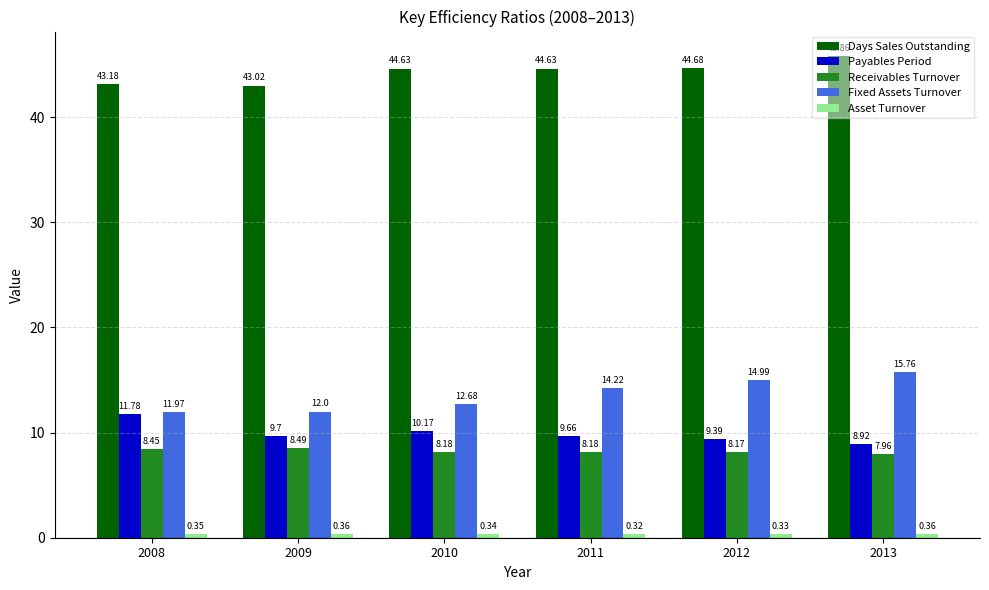

What is the value of the Days Sales Outstanding bar at the 5th from the left?

44.7